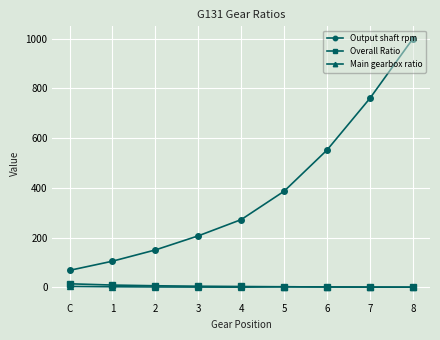

How many series are shown in this chart?

3